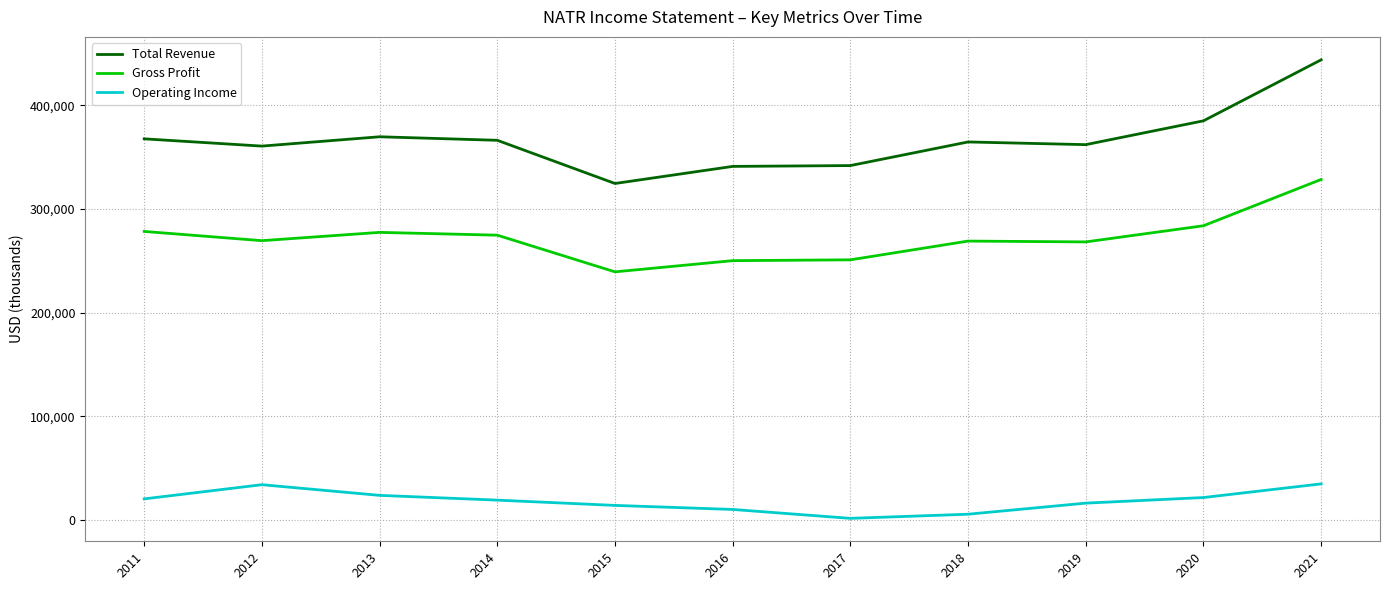

Count the number of data series in this chart.

3